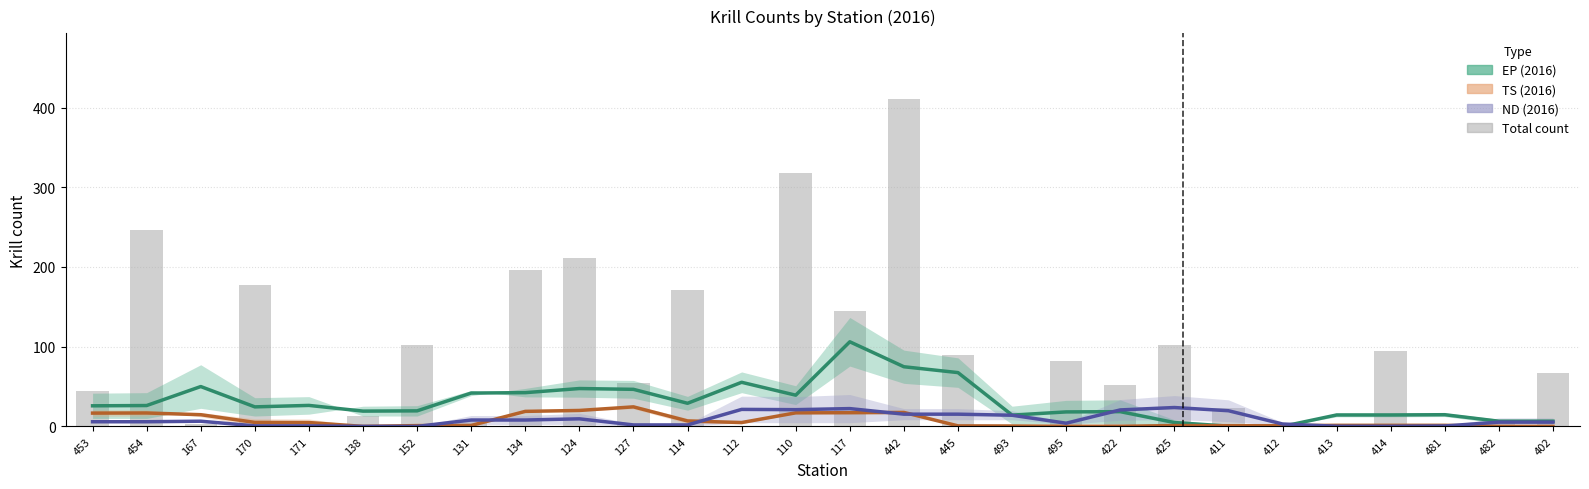

Which series has the largest total across all categories?

Total count